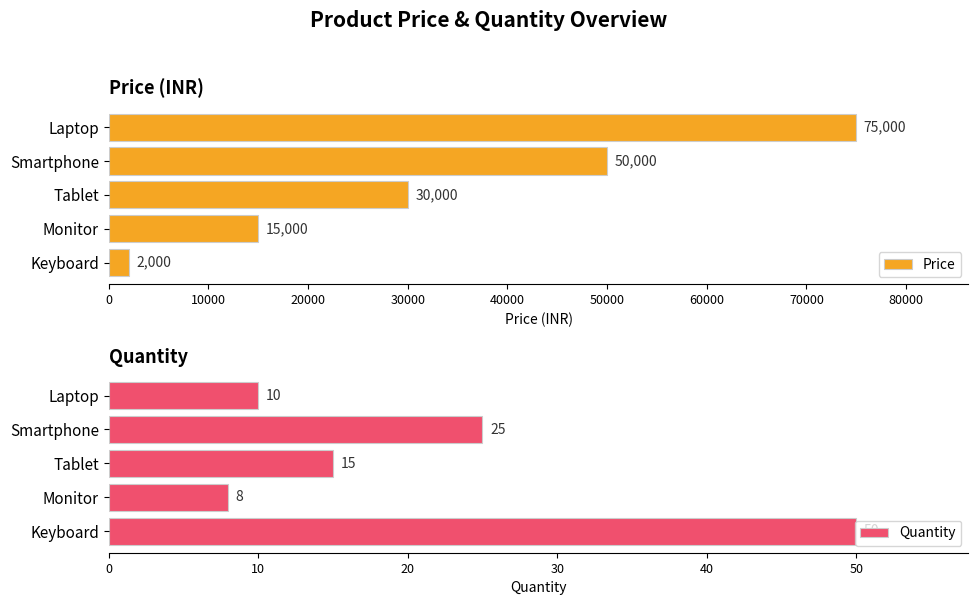

How many data points in Quantity are less than 15?

2